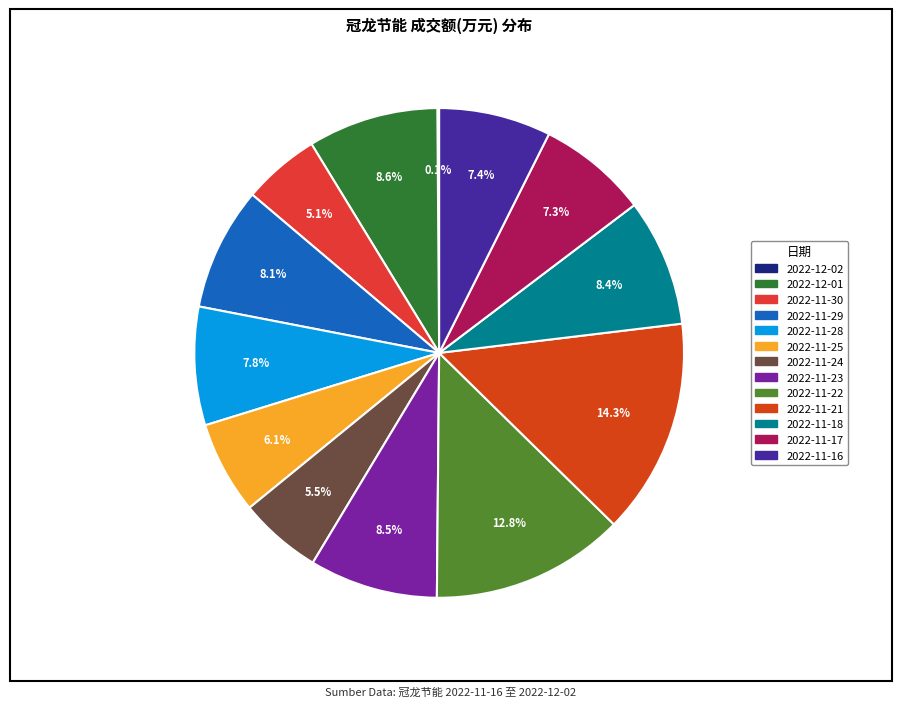

What percentage is the 2022-11-30 slice, to the nearest percent?

5%